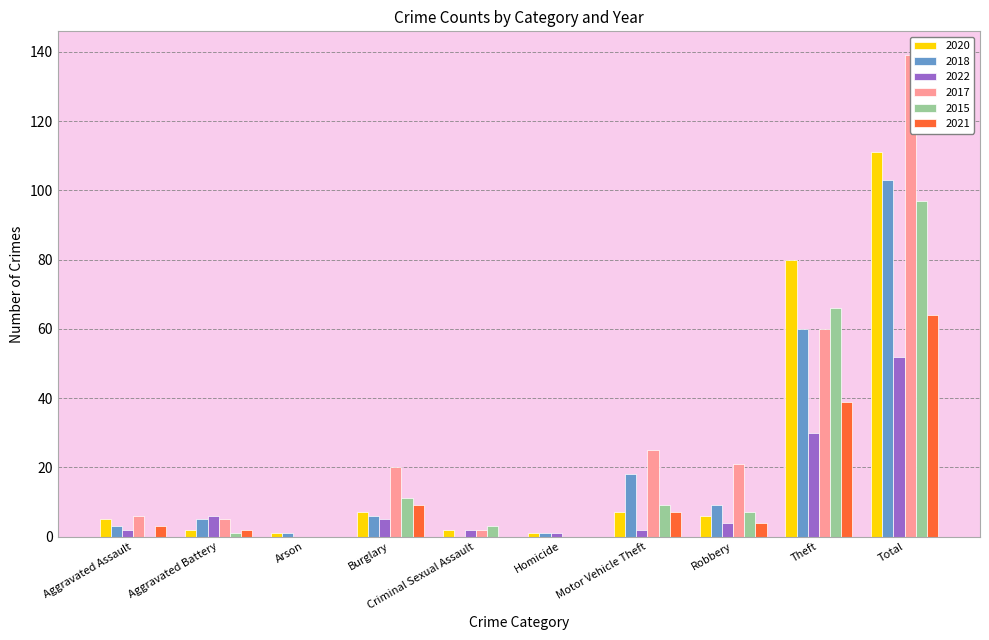

Rank the series by their maximum value, from lowest to highest.

2022, 2021, 2015, 2018, 2020, 2017